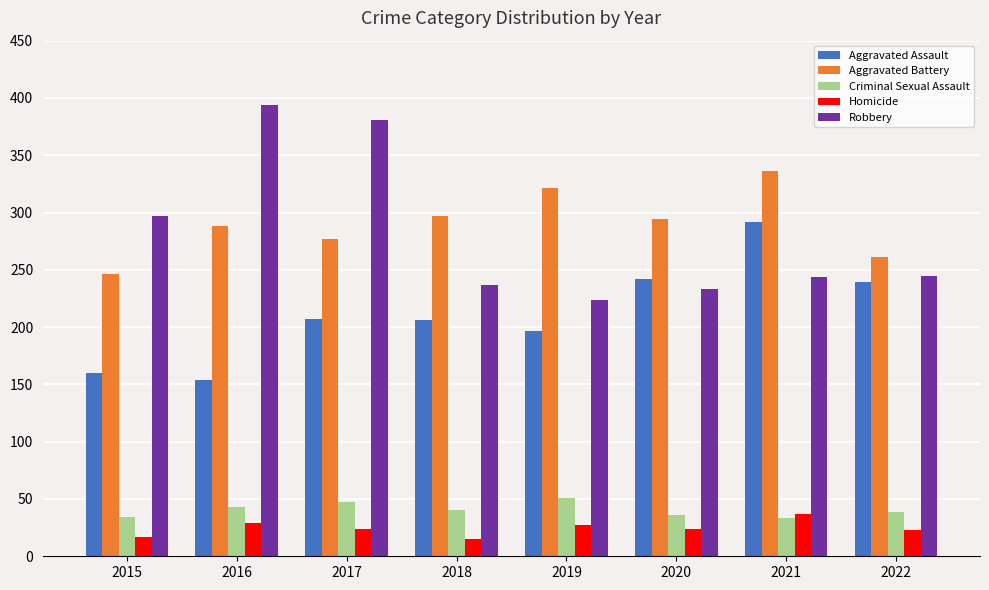

Are the bars grouped side by side (vs. stacked)?

Yes